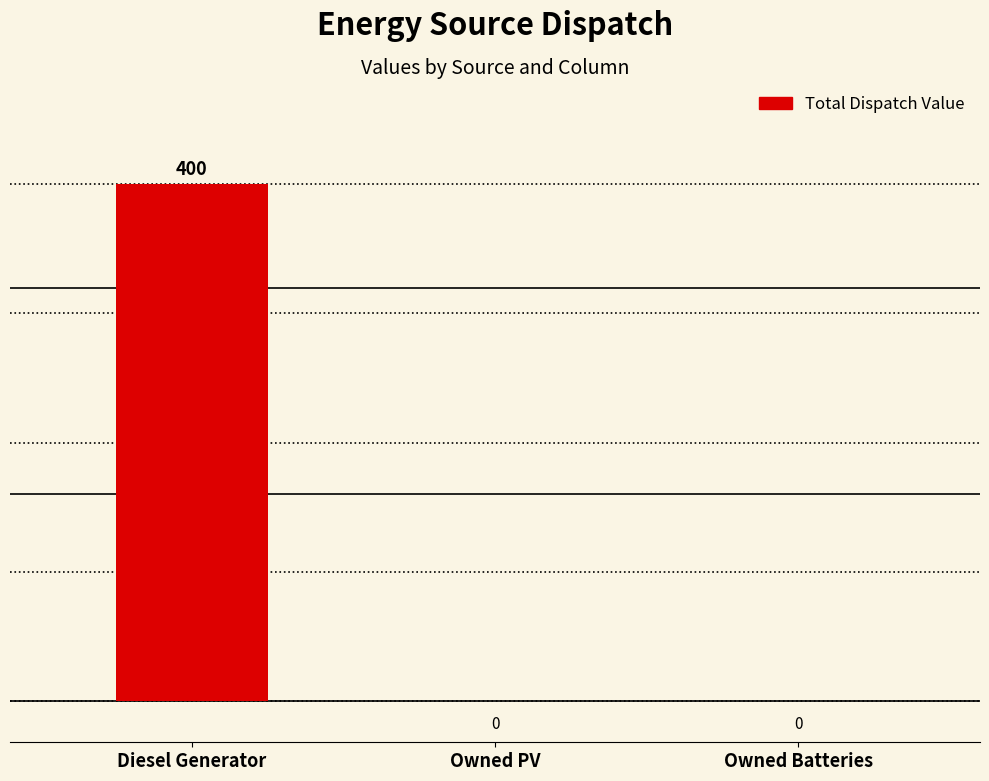

What is the average value?

133